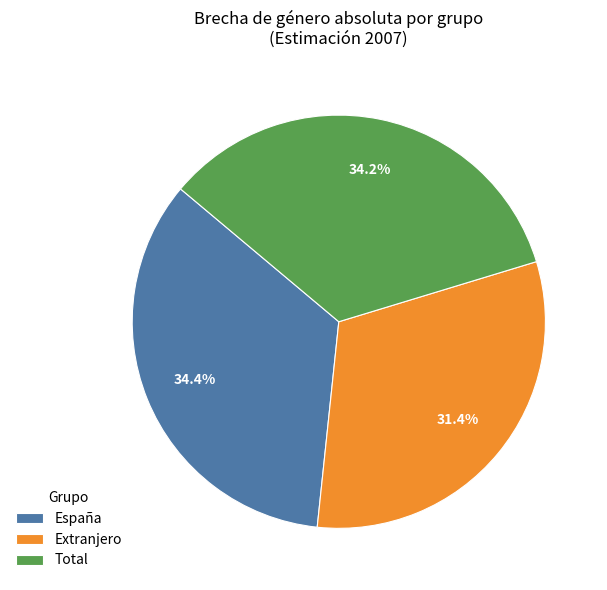

To the nearest percent, what portion does España represent?

34%